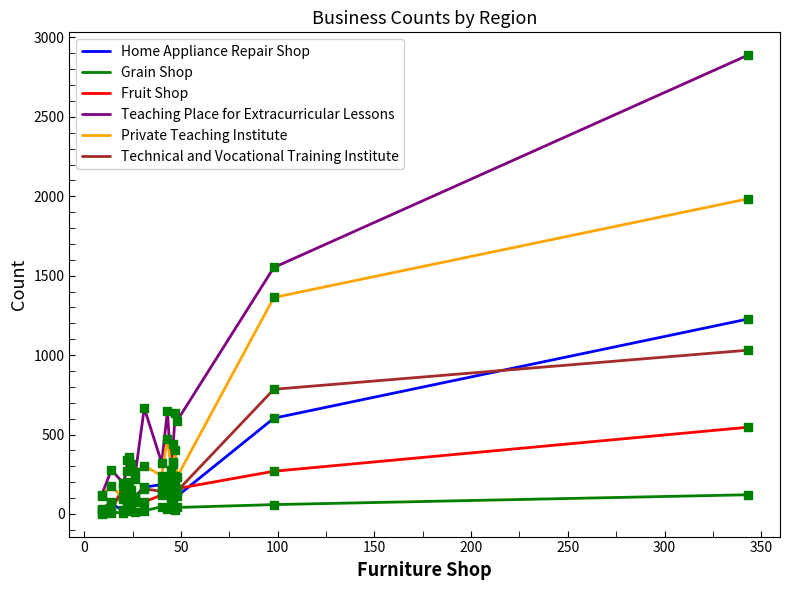

Which series contains the highest Y value?

Teaching Place for Extracurricular Lessons